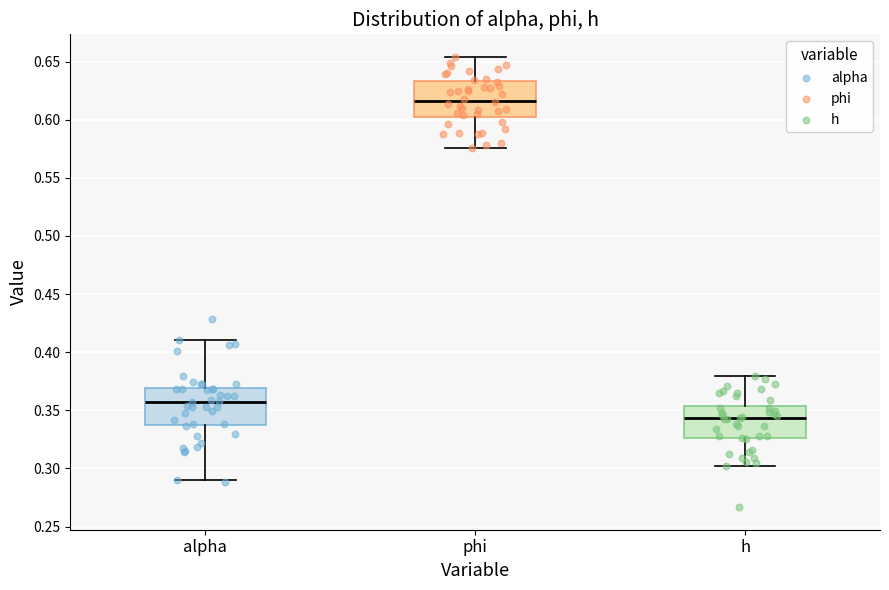

Which box has the highest median line?

phi